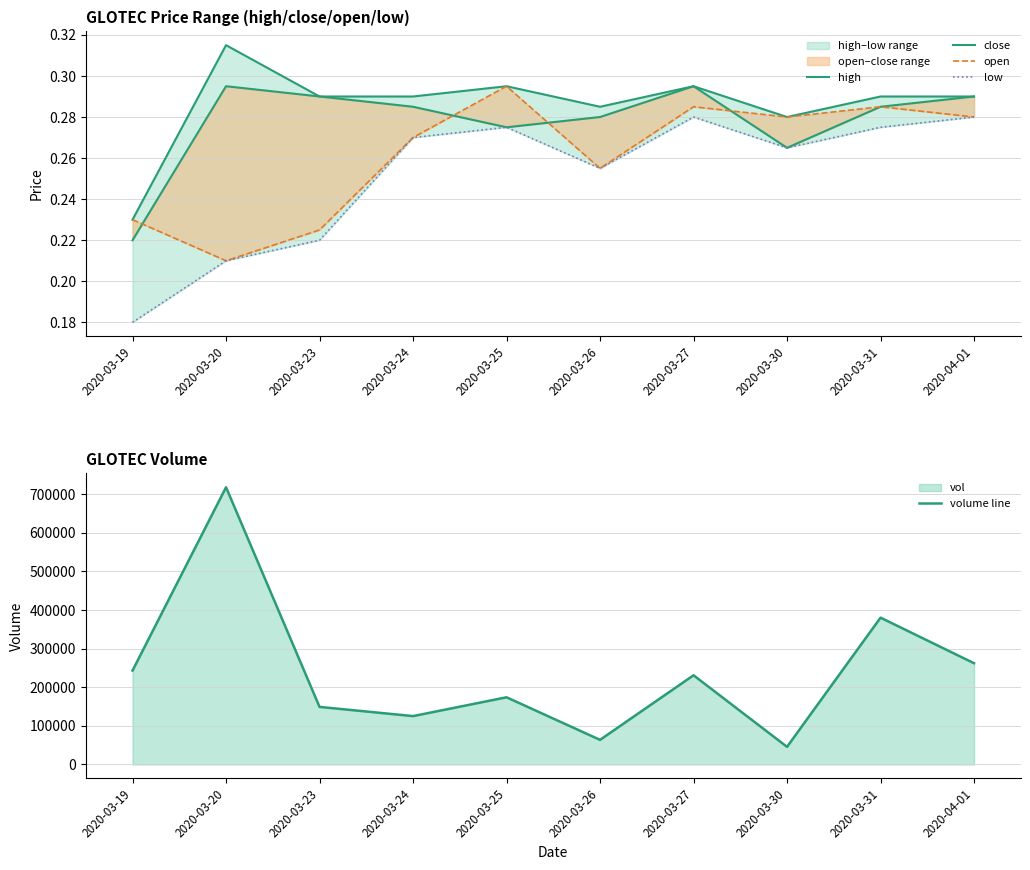

At 2020-03-23, list the series in order from largest to smallest.

volume line, high, close, open, low